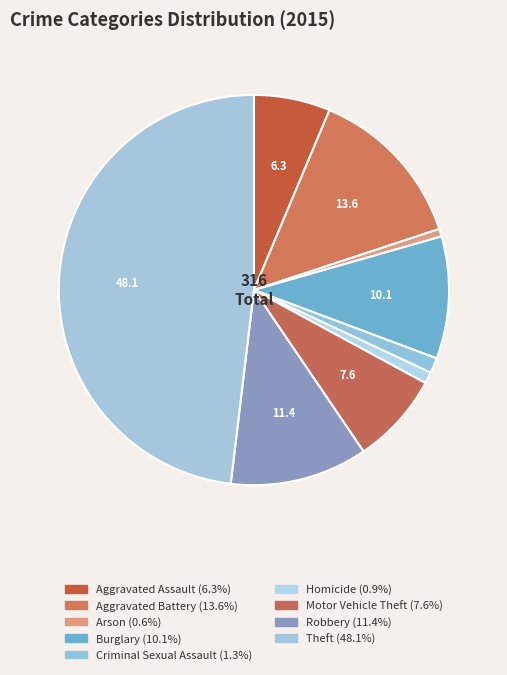

To the nearest percent, what is the average slice percentage?

11%